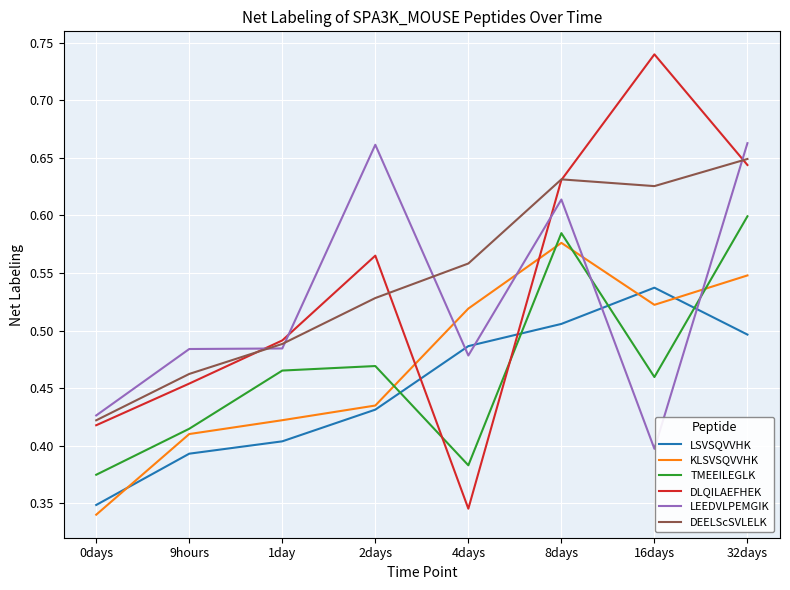

Which category has the highest value across all series?

16days